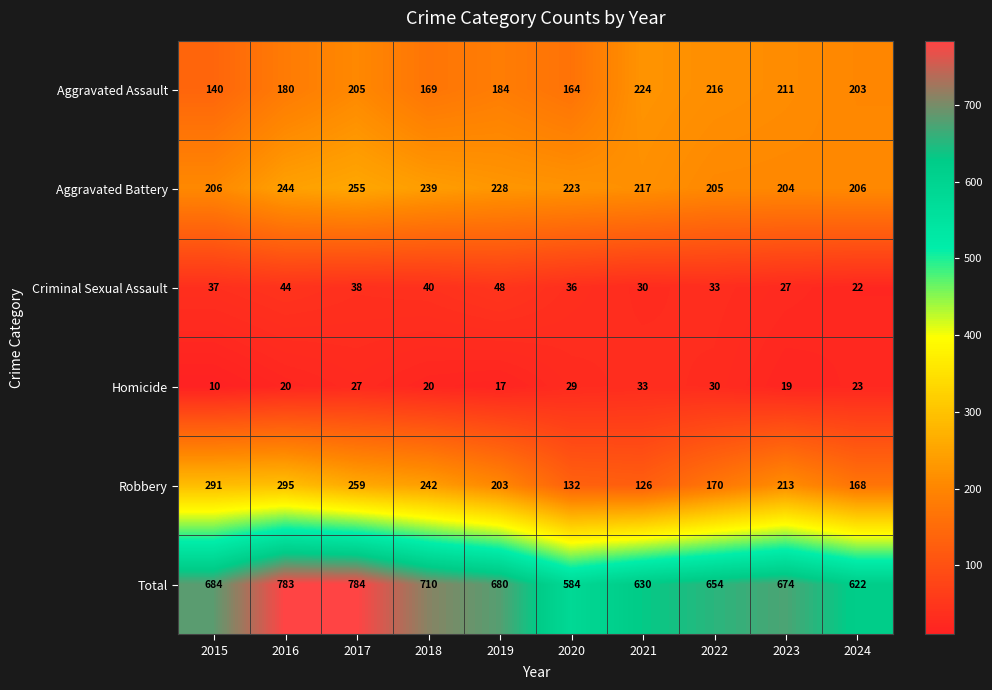

Is it true that Robbery equals 77 at 2016?

False